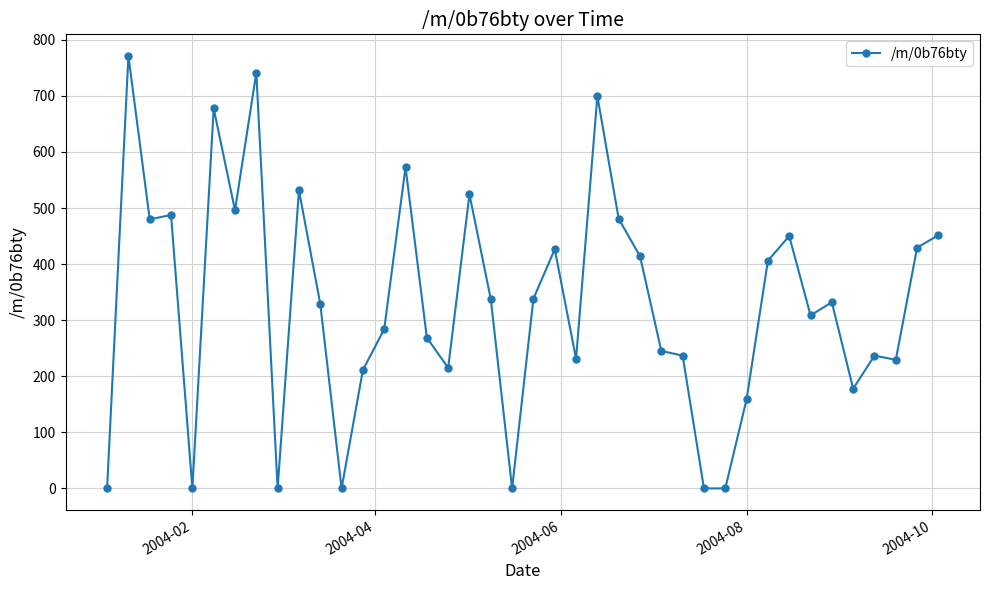

What is the value of the 33rd point from the left?

450.0